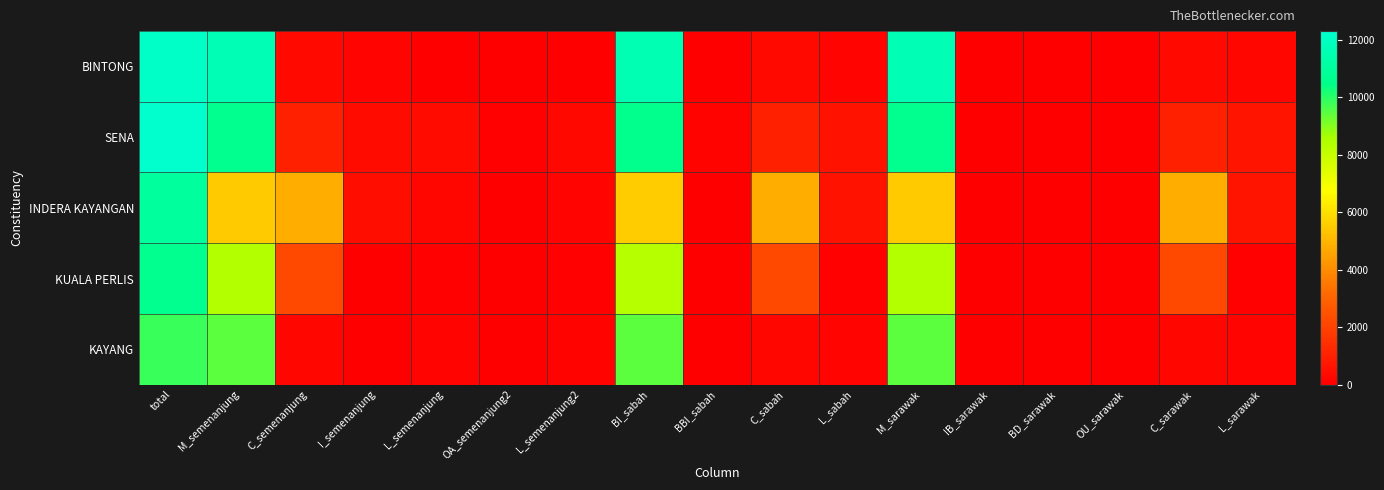

Rank the series at BBI_sabah from lowest to highest value.

BINTONG, KUALA PERLIS, INDERA KAYANGAN, KAYANG, SENA